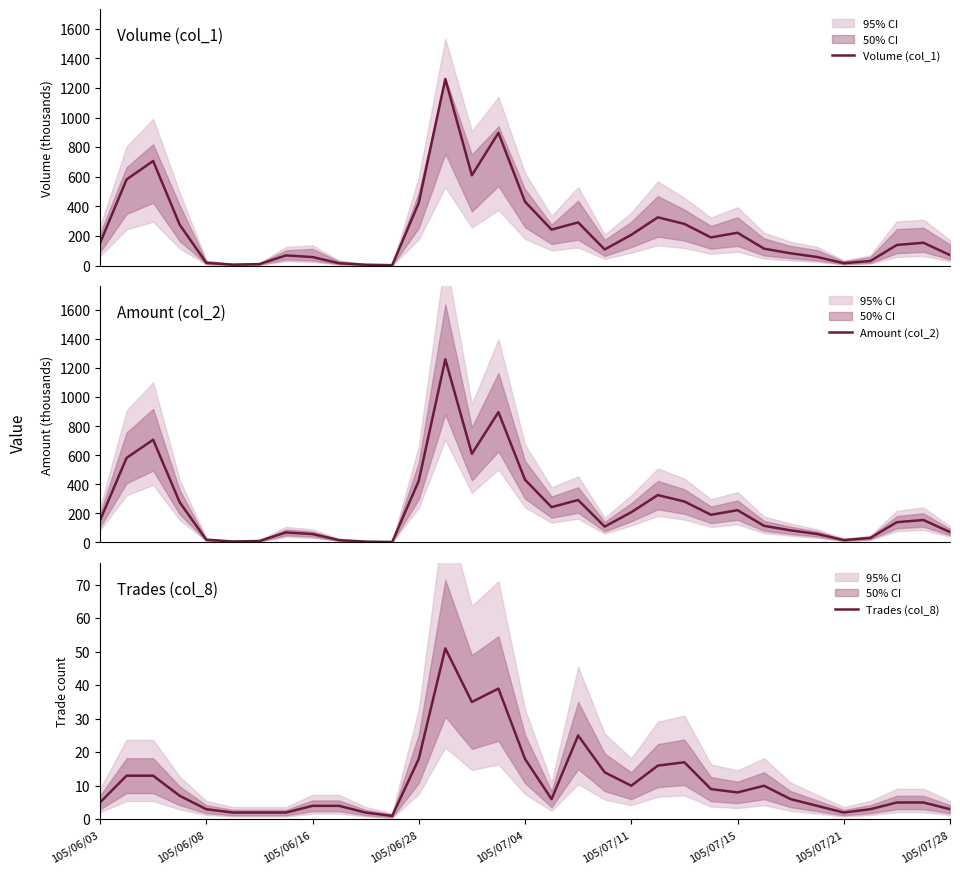

Which series has the widest spread of values?

Volume (col_1)